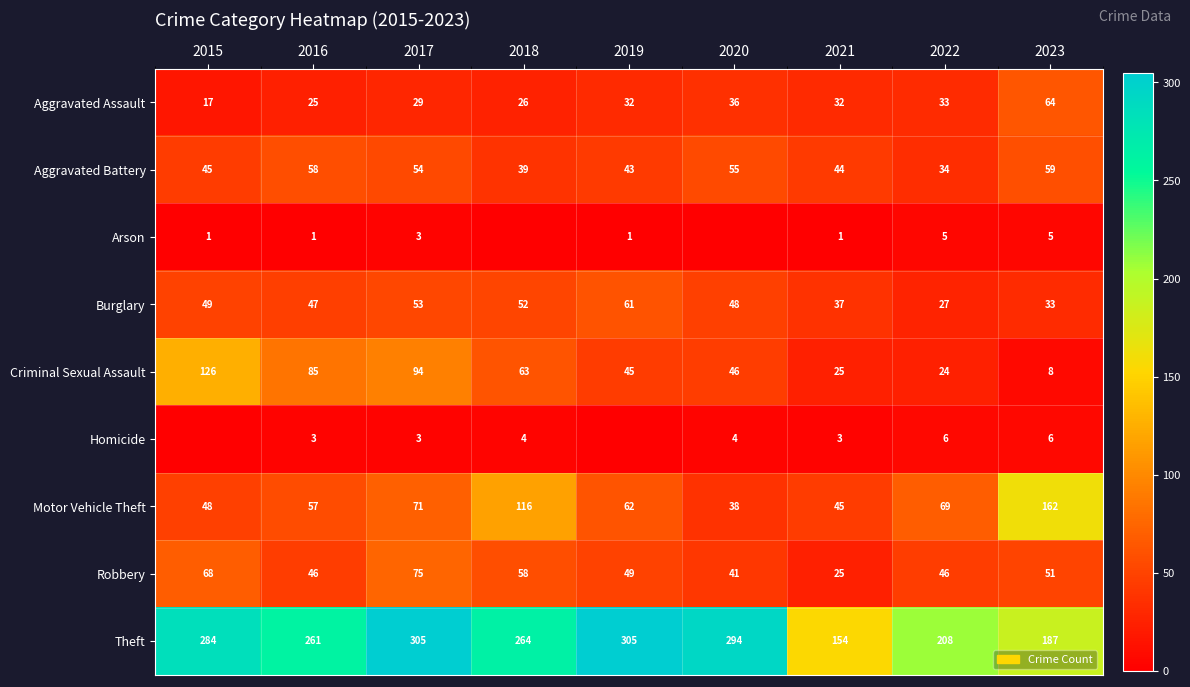

Which category has the highest value in the Criminal Sexual Assault series?

2015